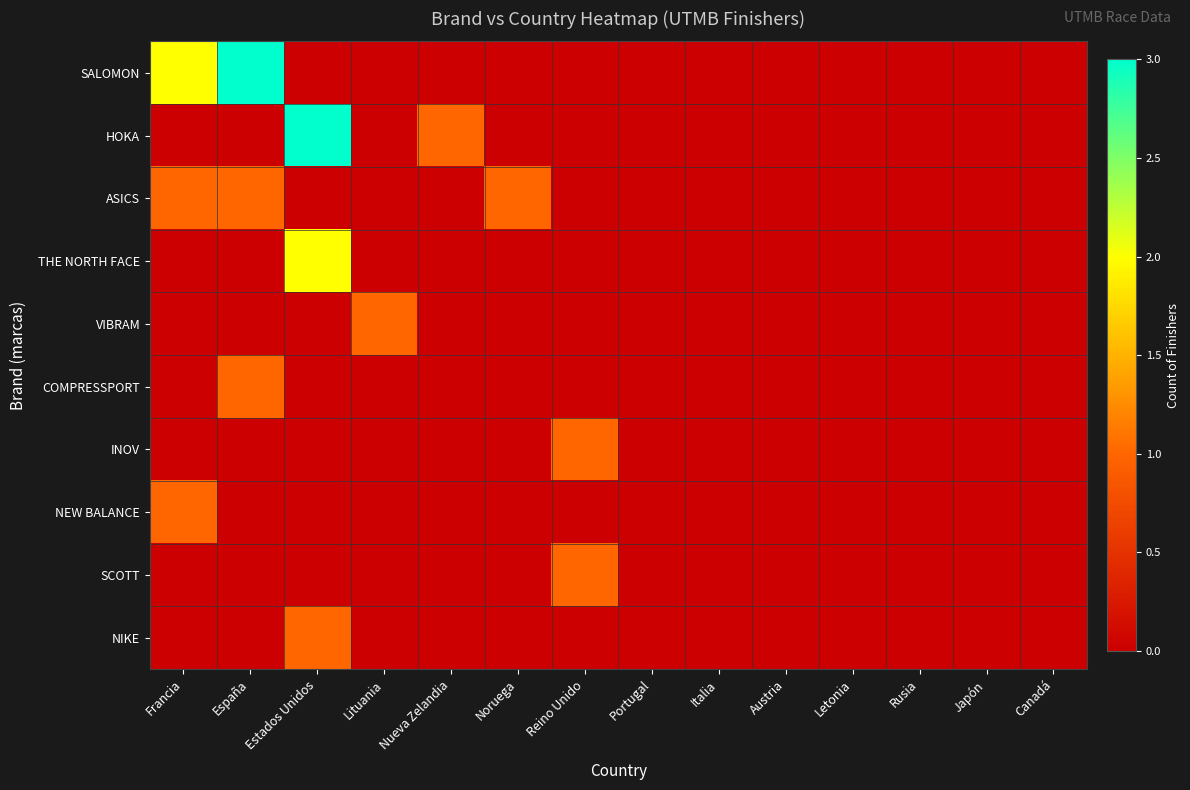

Rank the series at Rusia from highest to lowest value.

SALOMON, HOKA, ASICS, THE NORTH FACE, VIBRAM, COMPRESSPORT, INOV, NEW BALANCE, SCOTT, NIKE